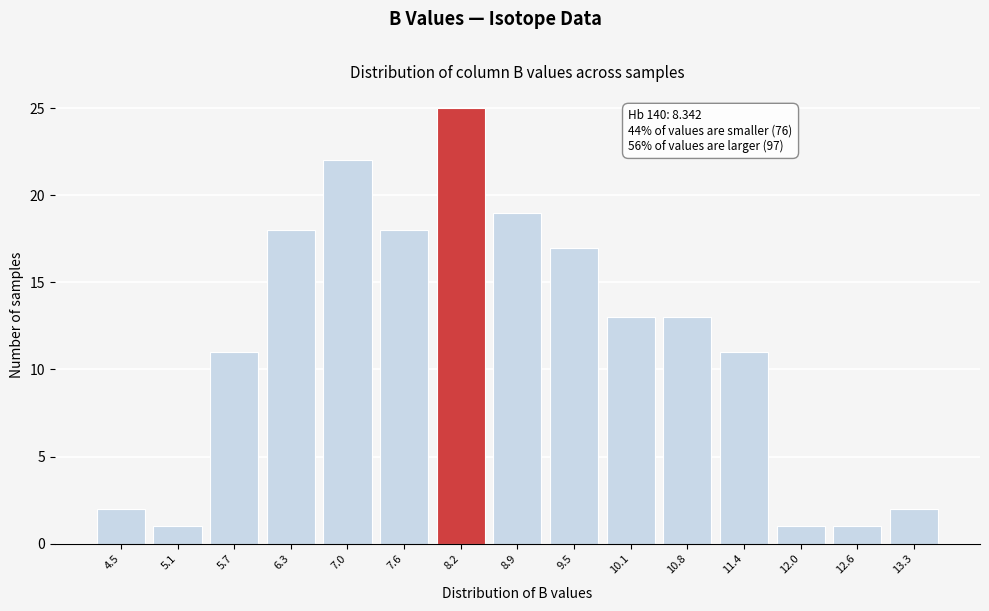

Reading right to left, what are all the values shown in this chart?

13.3=2	12.6=1	12.0=1	11.4=11	10.8=13	10.1=13	9.5=17	8.9=19	8.2=25	7.6=18	7.0=22	6.3=18	5.7=11	5.1=1	4.5=2